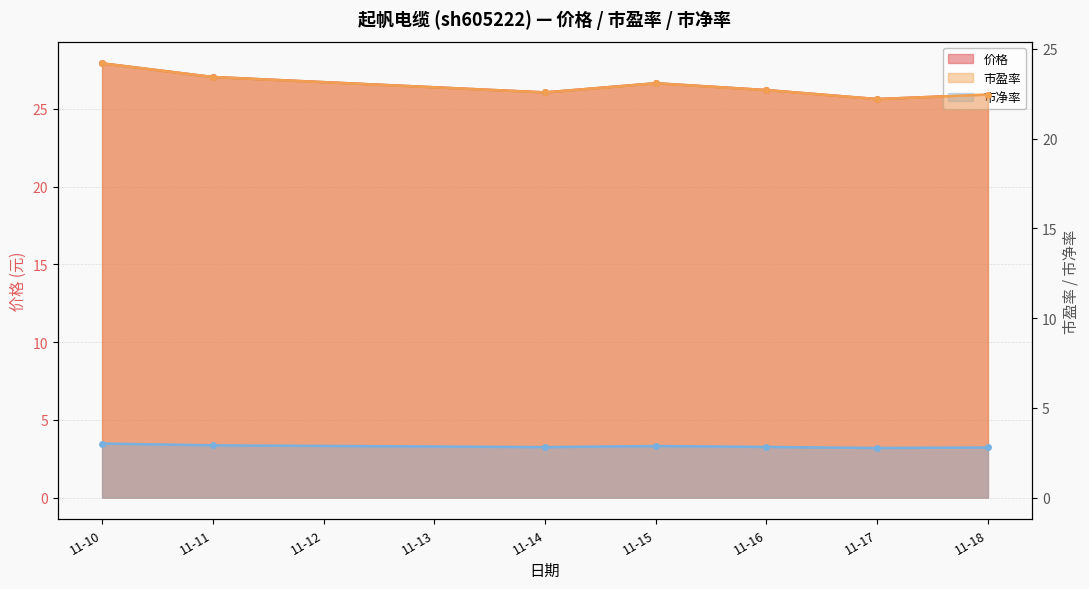

Rank the series by their maximum value, from lowest to highest.

市净率, 市盈率, 价格